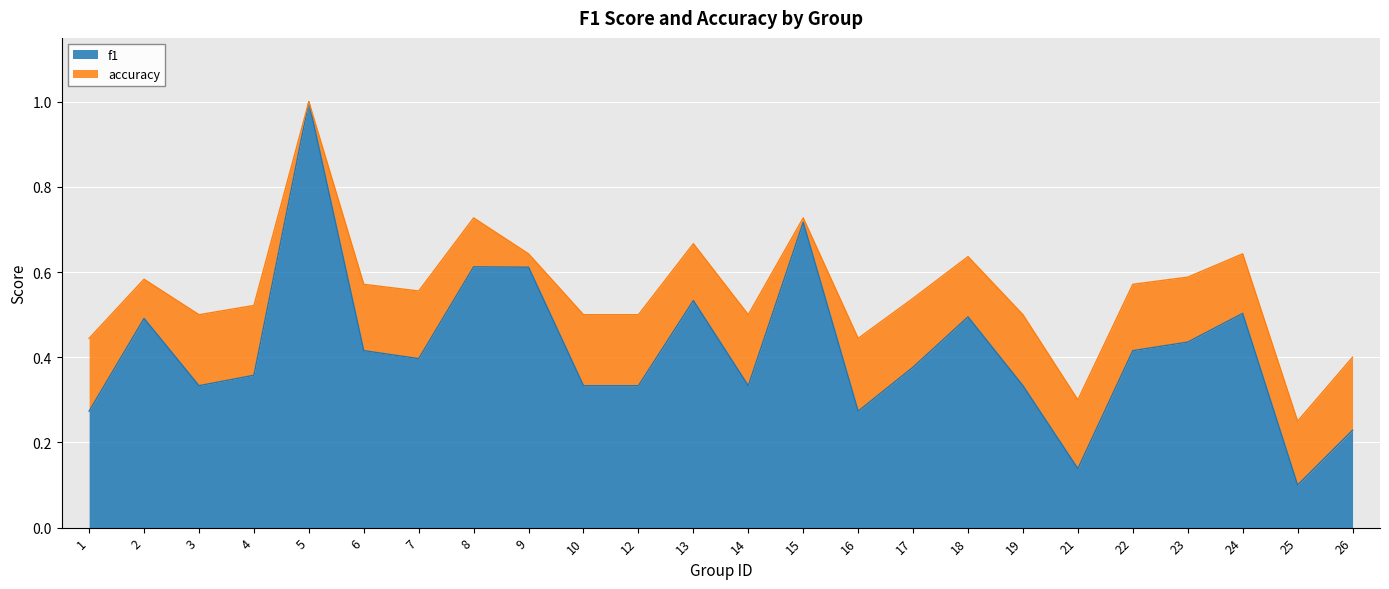

True or false: accuracy and f1 intersect in this chart.

False